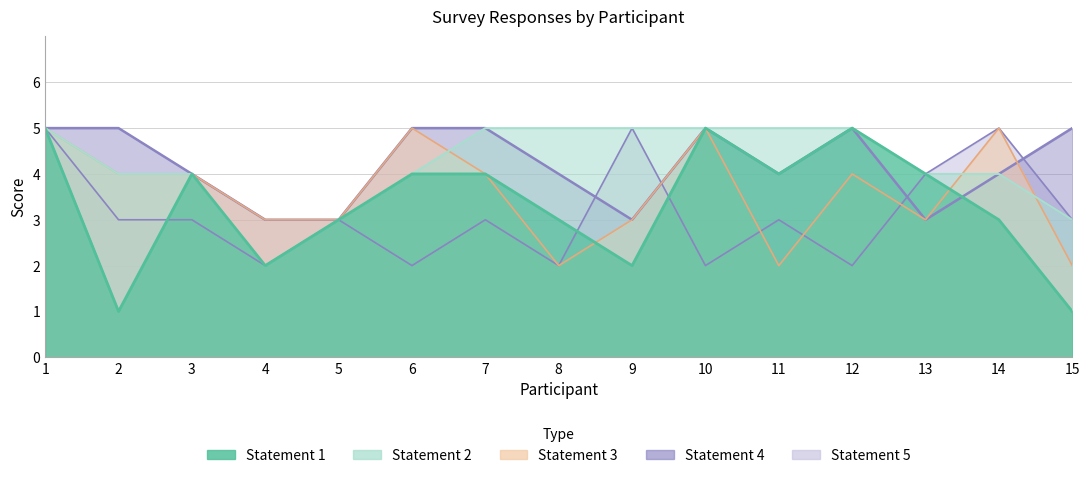

In Statement 1, how many points are lower than both neighbors (excluding endpoints)?

4